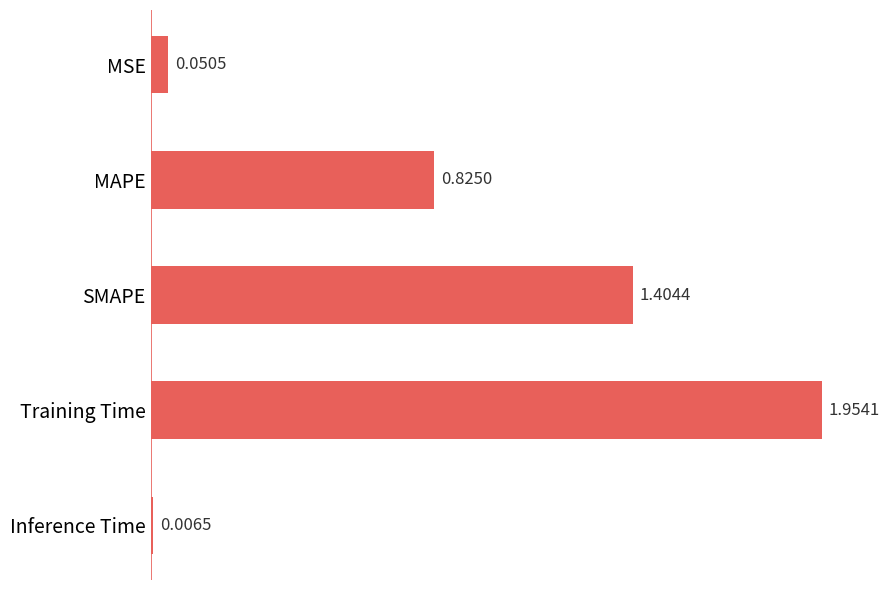

How many bars are there in total?

5